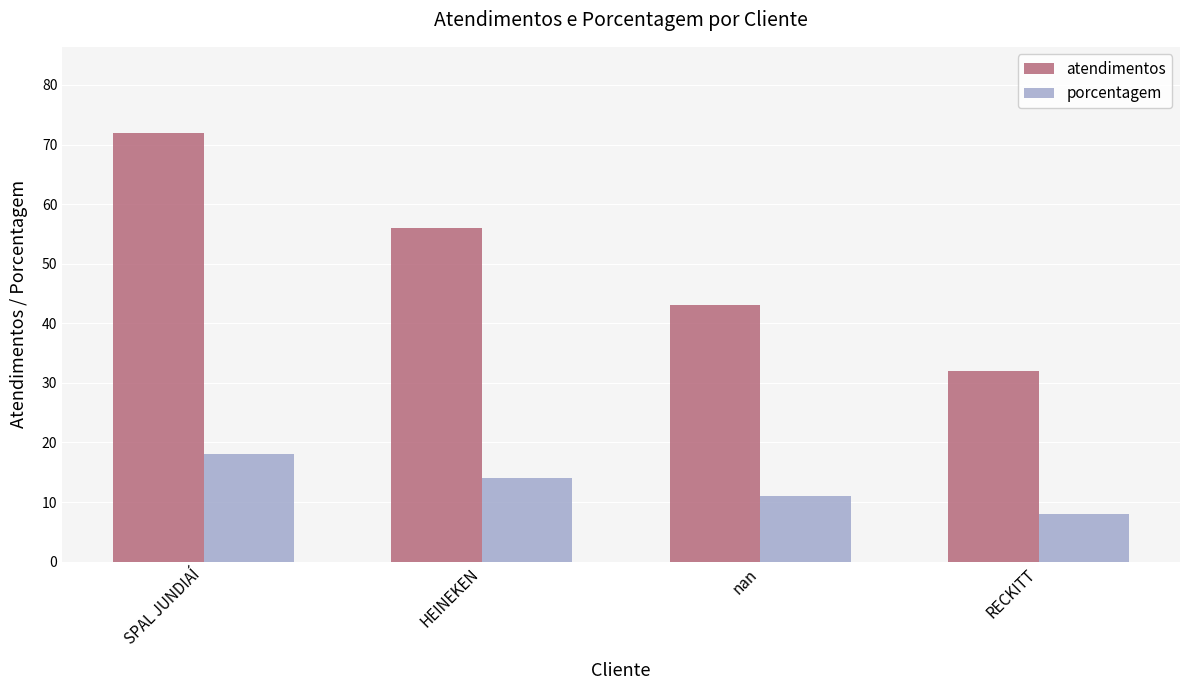

Between SPAL JUNDIAÍ and RECKITT, which series saw the biggest shift?

atendimentos